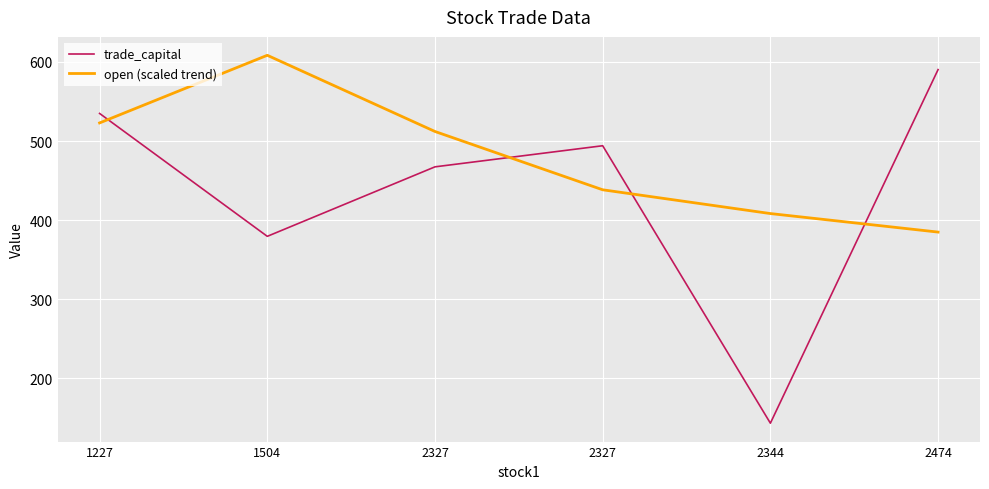

Rank the series by their maximum value, from highest to lowest.

open (scaled trend), trade_capital